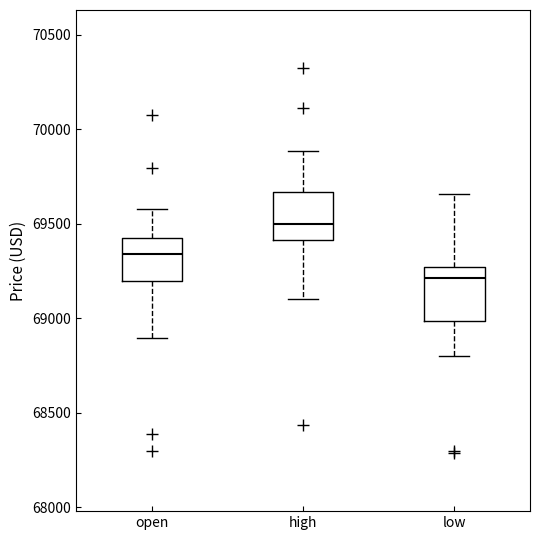

Reading left to right, read every box against the y-axis: the position of its median line, the range the box covers, and the ends of its whiskers. The values are not printed on the chart, so give them approximately, as read against the axis.

open: median 69350, box 69200 to 69450, whiskers 68900 to 69600
high: median 69500, box 69400 to 69650, whiskers 69100 to 69900
low: median 69200, box 69000 to 69250, whiskers 68800 to 69650